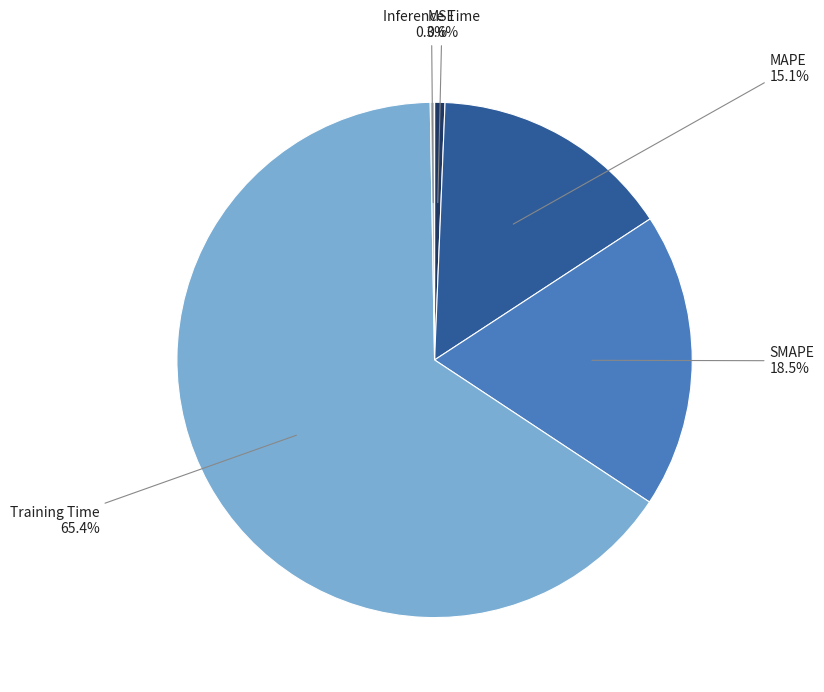

To the nearest percent, what is the difference between the largest and smallest slice percentages?

65%